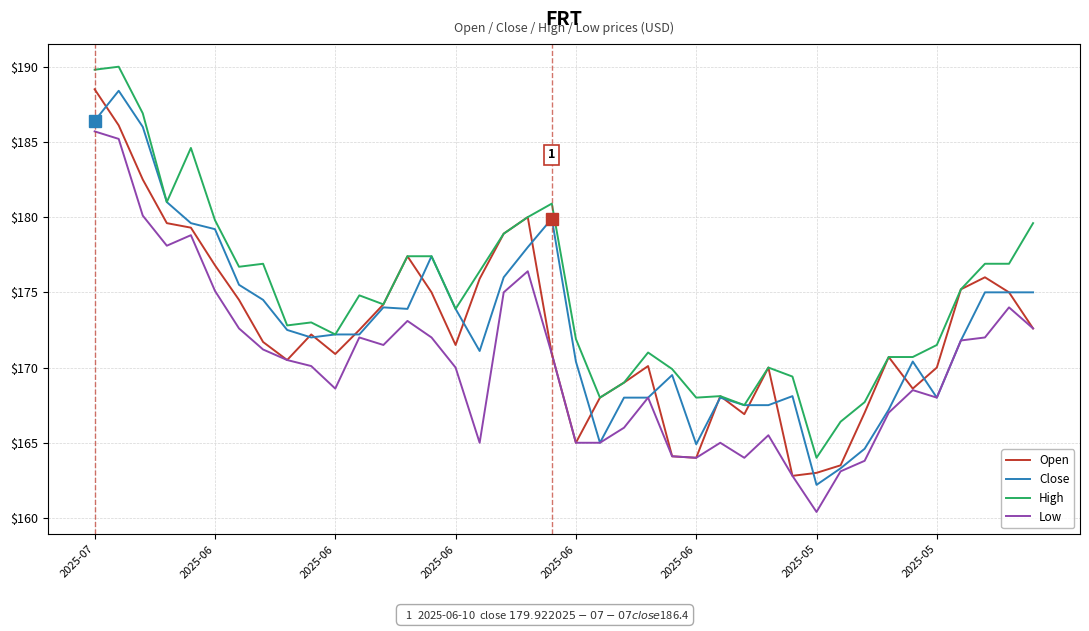

True or false: Low and High intersect in this chart.

False